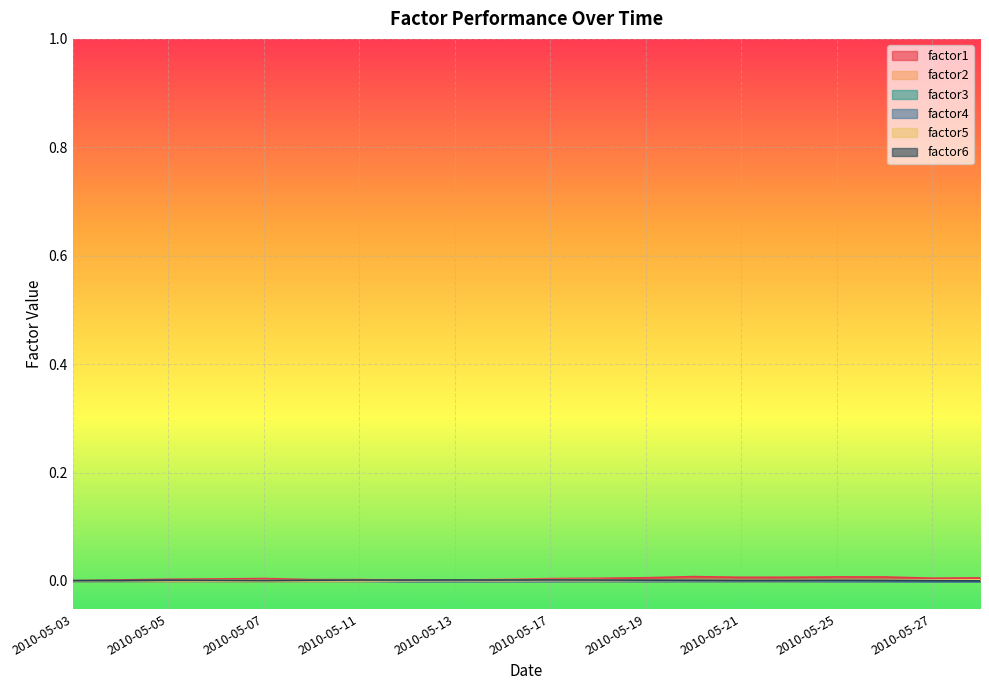

Is it true that factor3 equals 0.0 at 2010-05-17?

True